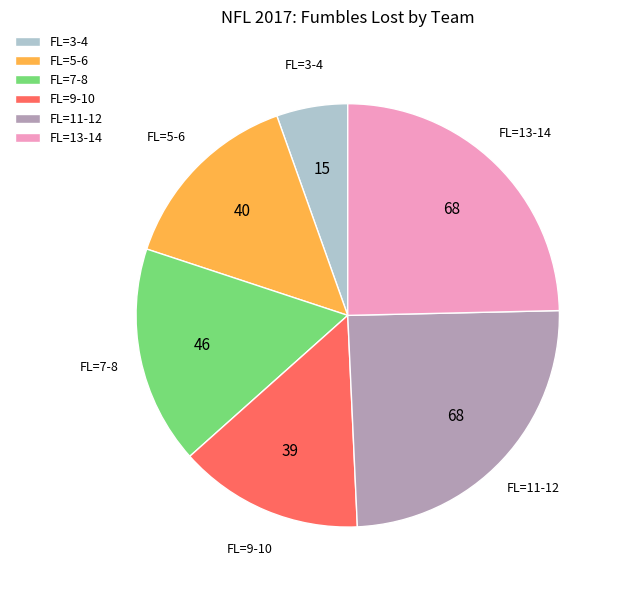

Between FL=13-14 and FL=7-8, which is larger?

FL=13-14